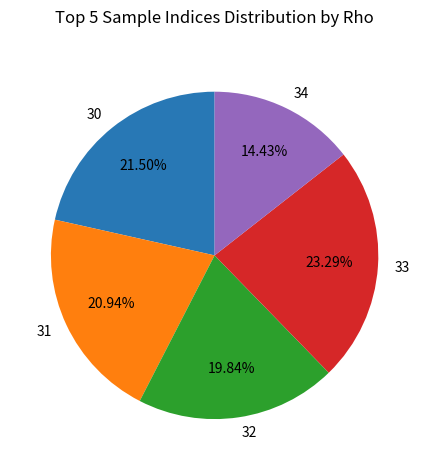

Which category has the biggest portion of the pie?

33